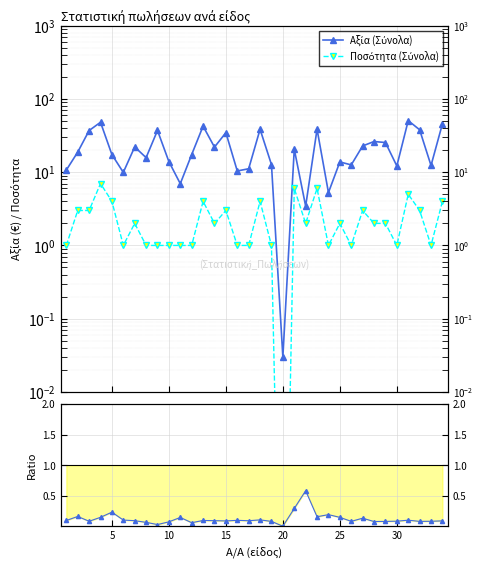

True or false: Ποσότητα (Σύνολα) and Αξία (Σύνολα) intersect in this chart.

False